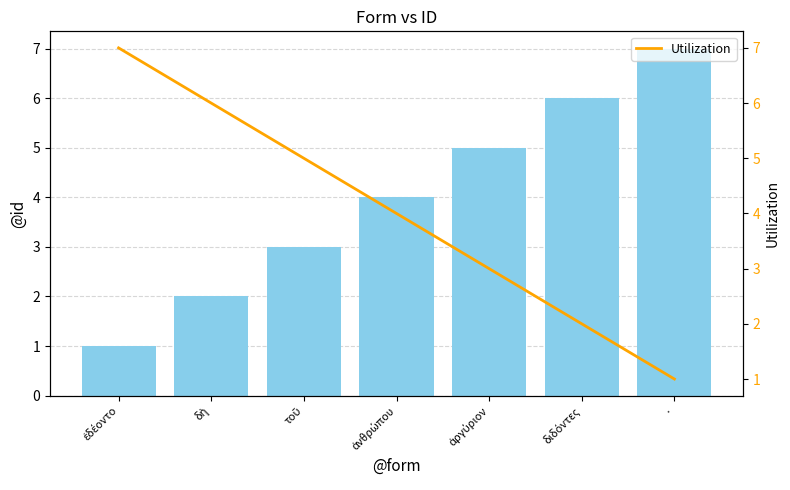

Does the chart contain any negative values?

No